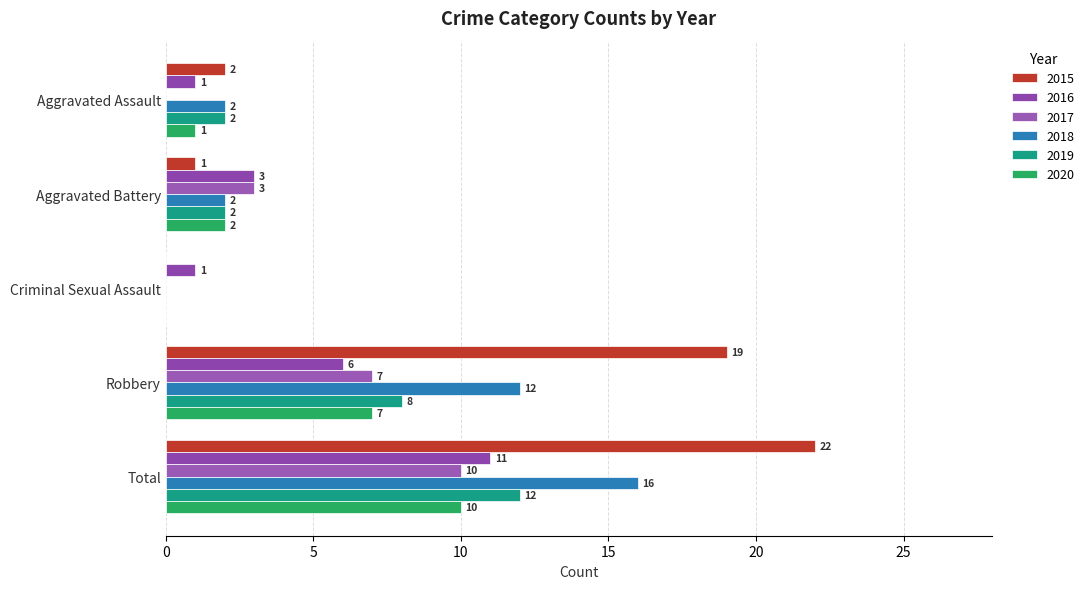

At how many categories does at least one series exceed 14?

2